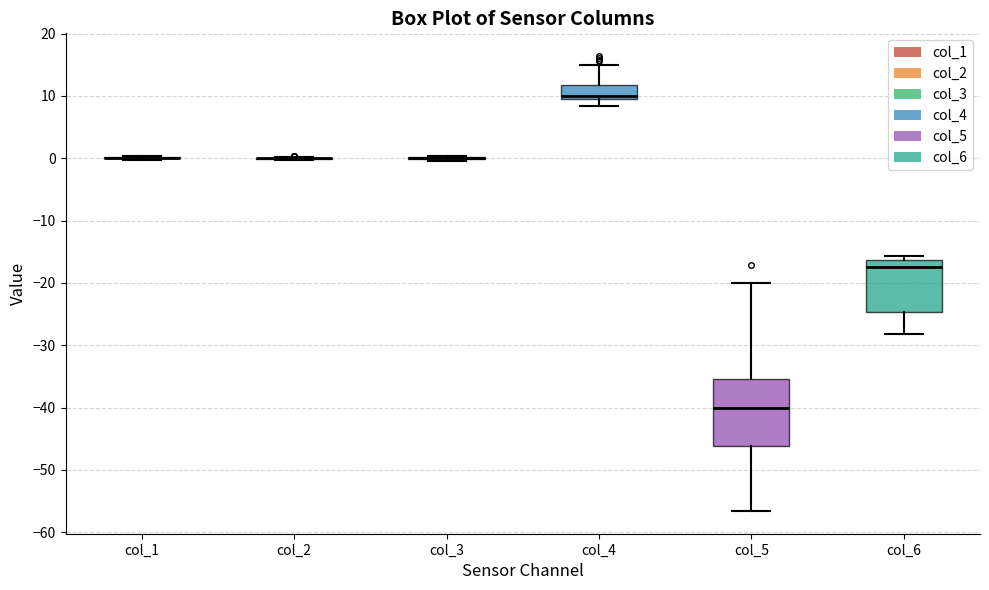

Comparing the boxes themselves (not the whiskers), which one is the tallest?

col_5